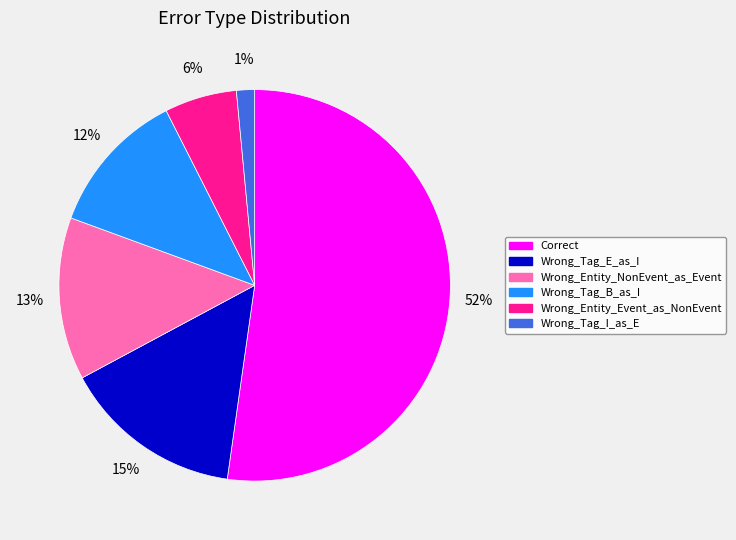

Rank the categories by value from highest to lowest.

Correct, Wrong_Tag_E_as_I, Wrong_Entity_NonEvent_as_Event, Wrong_Tag_B_as_I, Wrong_Entity_Event_as_NonEvent, Wrong_Tag_I_as_E